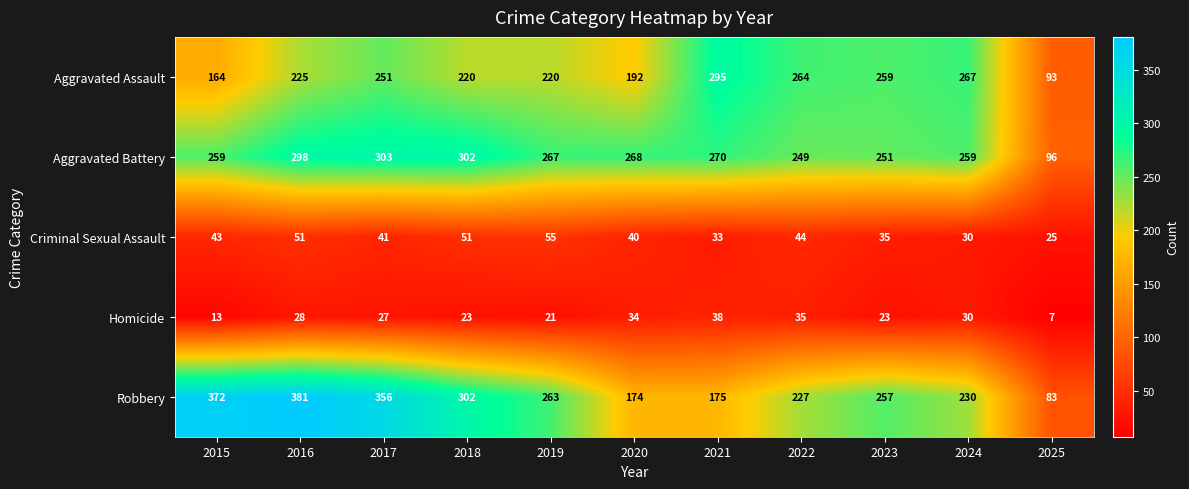

Which series has the largest range (max minus min)?

Robbery